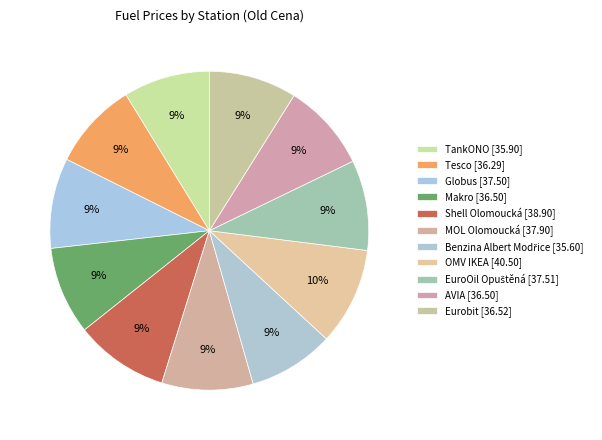

How many slices are in this pie chart?

11